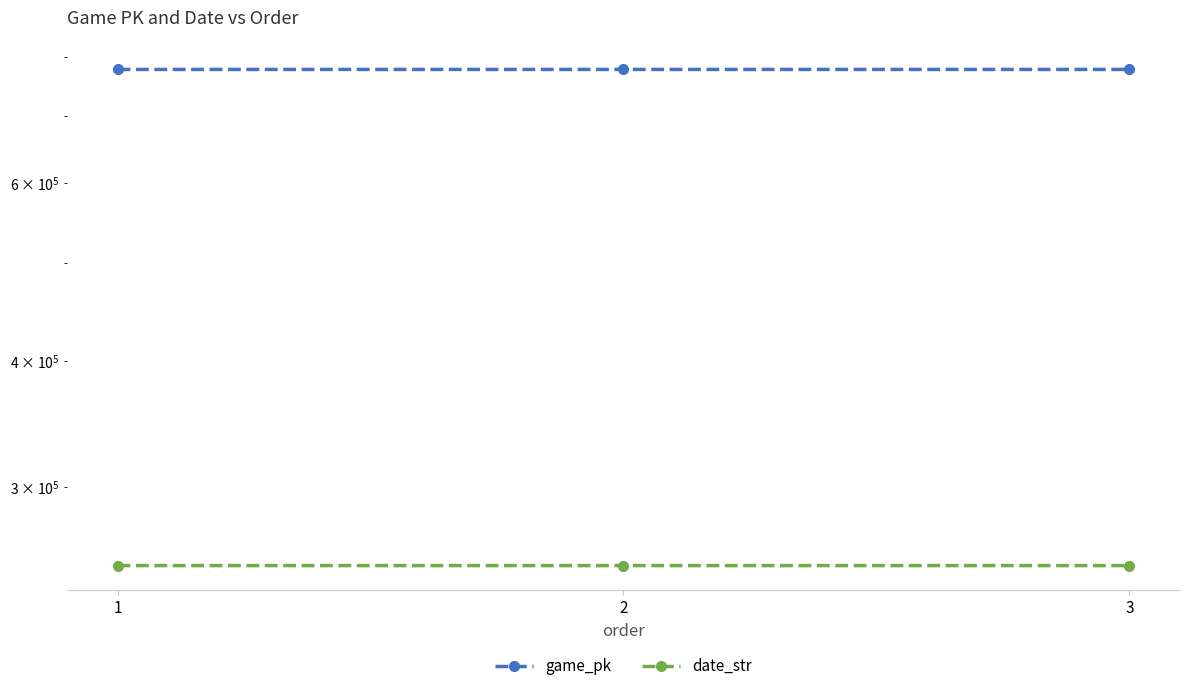

Where is game_pk nearest to the value 777928?

2